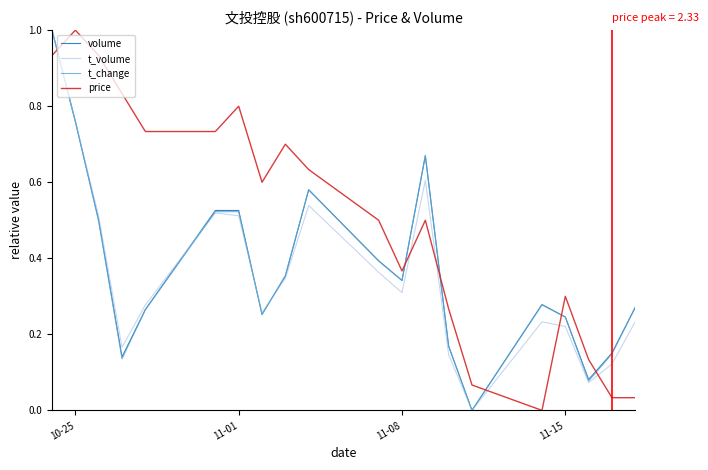

True or false: t_volume and t_change cross at least once.

True